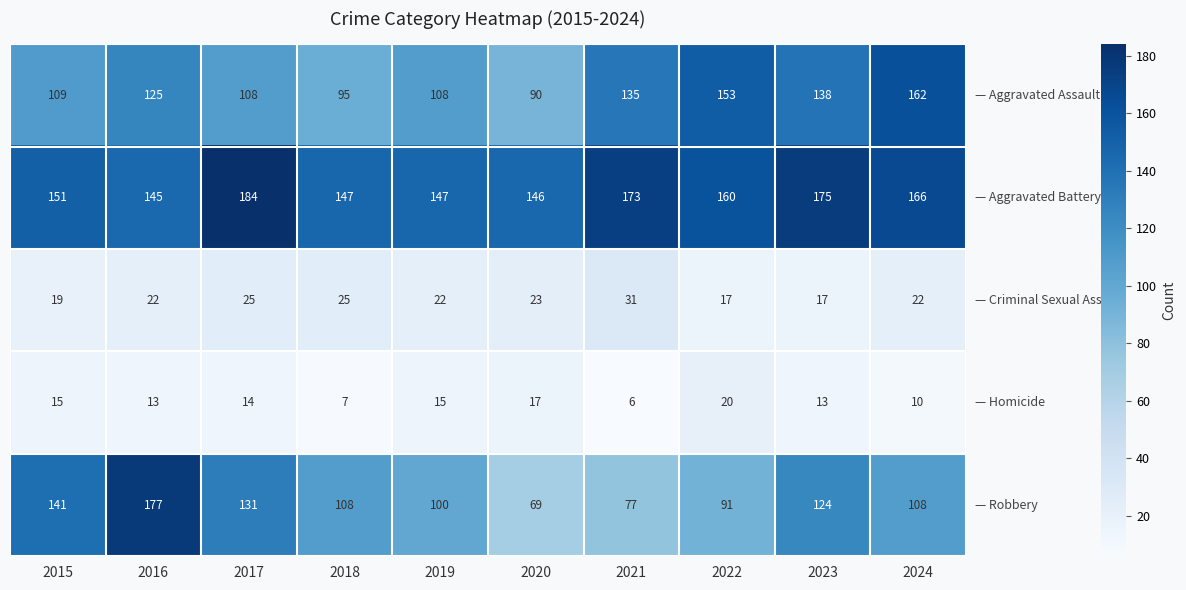

Which label corresponds to the largest value in the chart?

2017